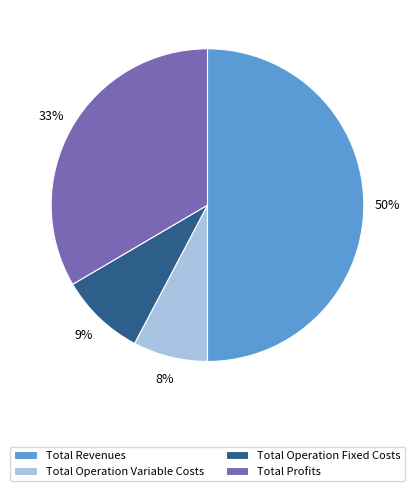

To the nearest percent, what percentage of the pie is Total Revenues?

50%